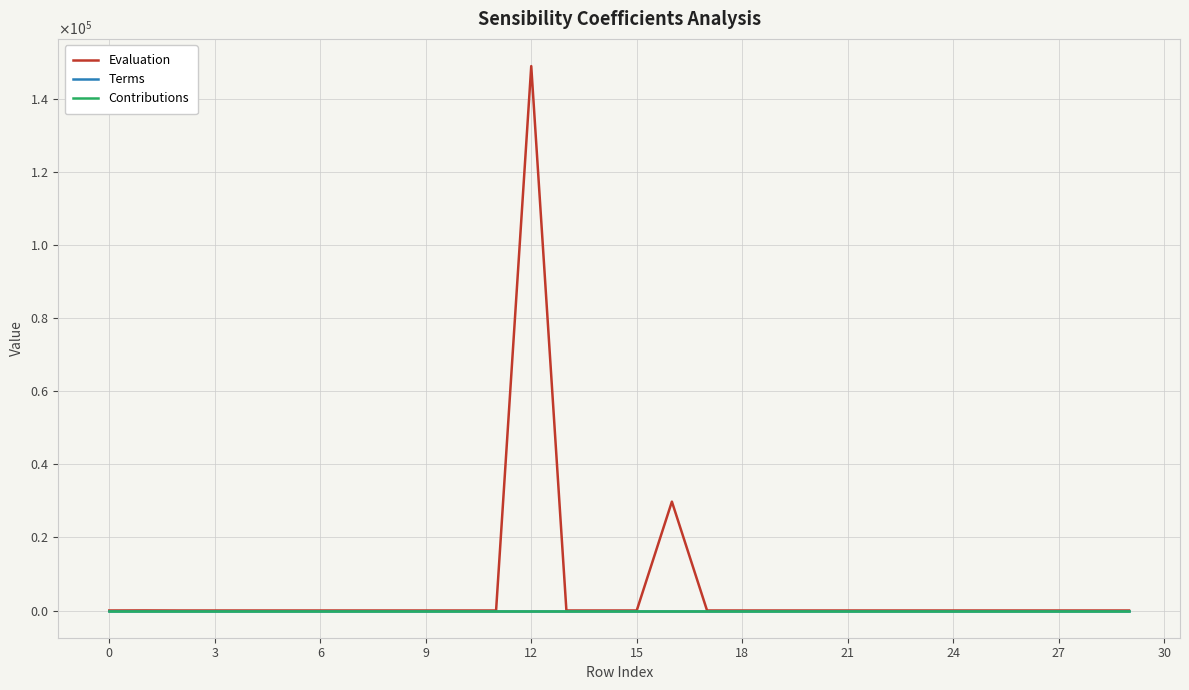

What are all the series names shown in the legend?

Evaluation, Terms, Contributions